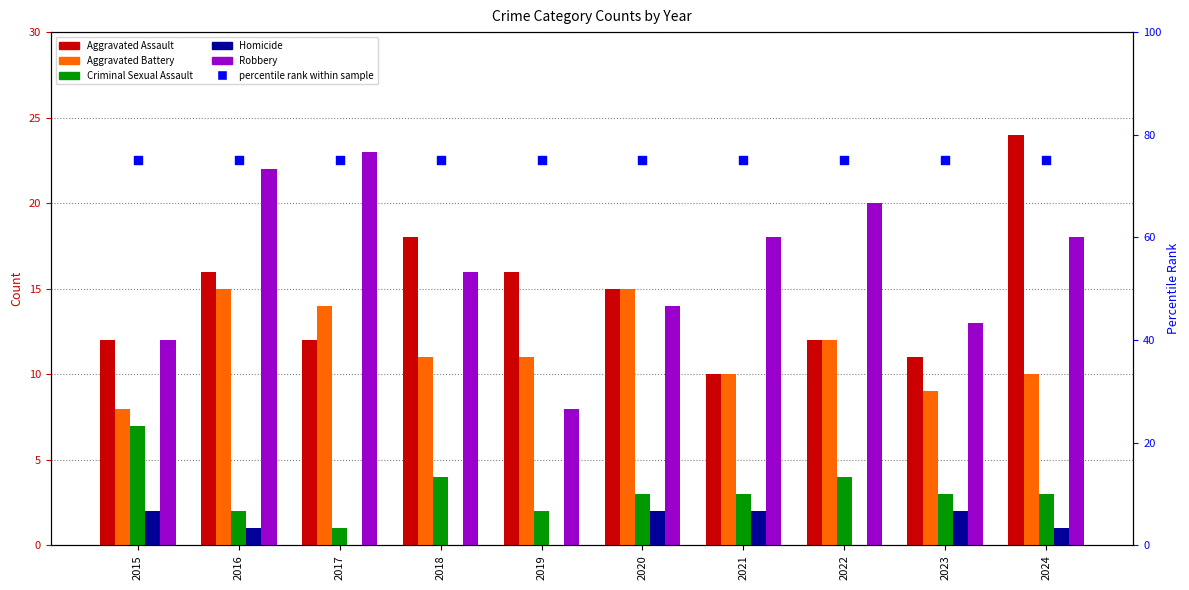

Is the value of Homicide at 2018 greater than the value of Robbery at 2016?

No